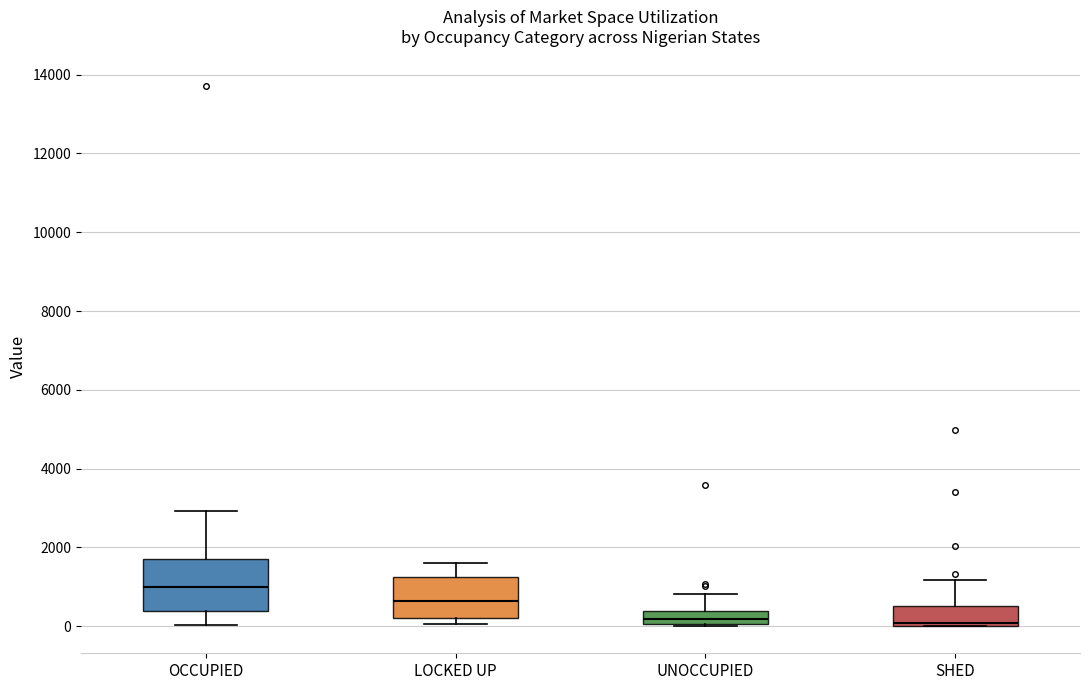

Reading left to right, transcribe this box plot: for each box, give where its median line is, the range the box spans, and where its two whiskers end, as read against the y-axis. The values are not printed on the chart, so give them approximately, as read against the axis.

OCCUPIED: median 1000, box 400 to 1800, whiskers 0 to 3000
LOCKED UP: median 600, box 200 to 1200, whiskers 0 to 1600
UNOCCUPIED: median 200, box 0 to 400, whiskers 0 to 800
SHED: median 0 (just above the box's lower edge), box 0 to 600, whiskers 0 to 1200